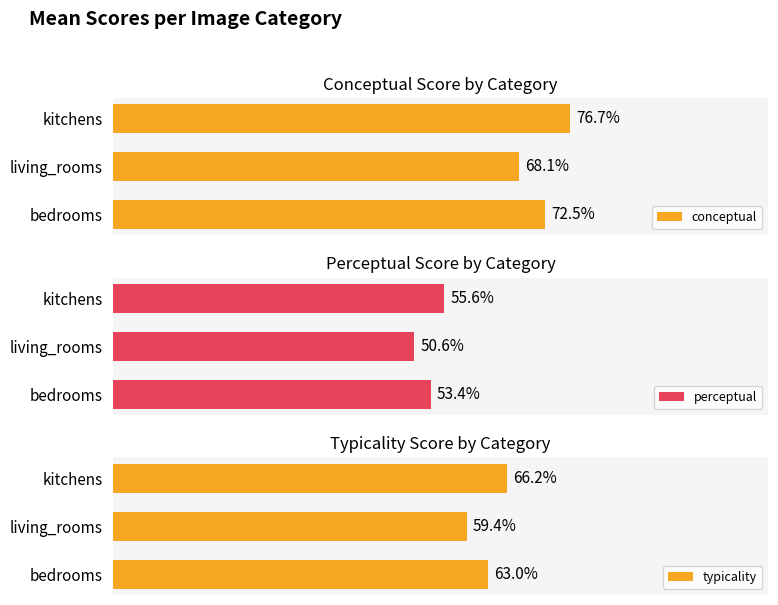

At which label is conceptual closest to 72?

bedrooms